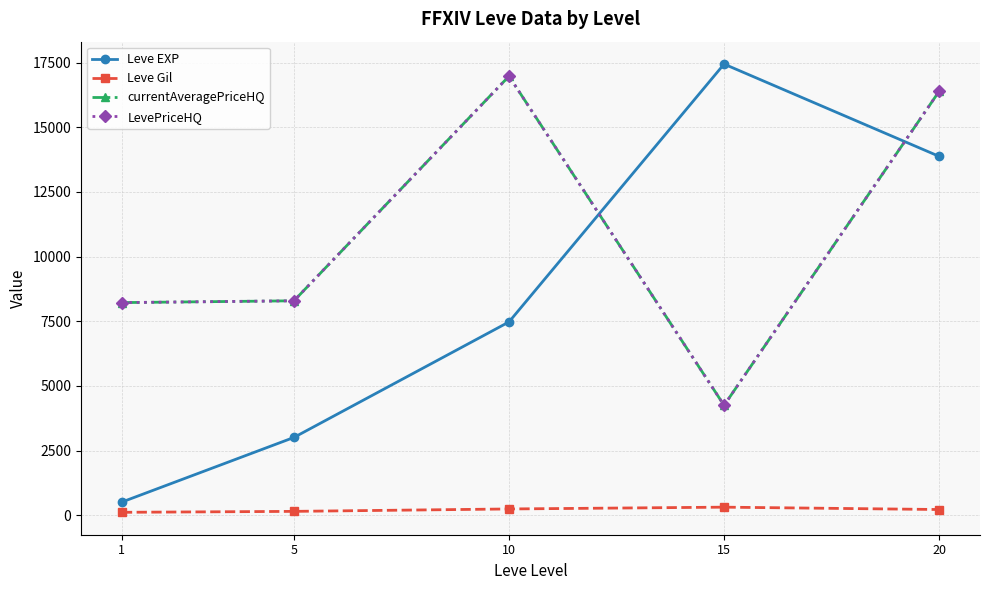

Reading left to right, what are all the values shown in this chart?

Leve EXP: 510.2	3008.3	7475.0	17445.0	13876.7
Leve Gil: 113.0	149.3	242.5	312.0	220.8
currentAveragePriceHQ: 8222.2	8291.6	16977.6	4250.0	16391.9
LevePriceHQ: 8222.2	8291.6	16977.6	4250.0	16391.9